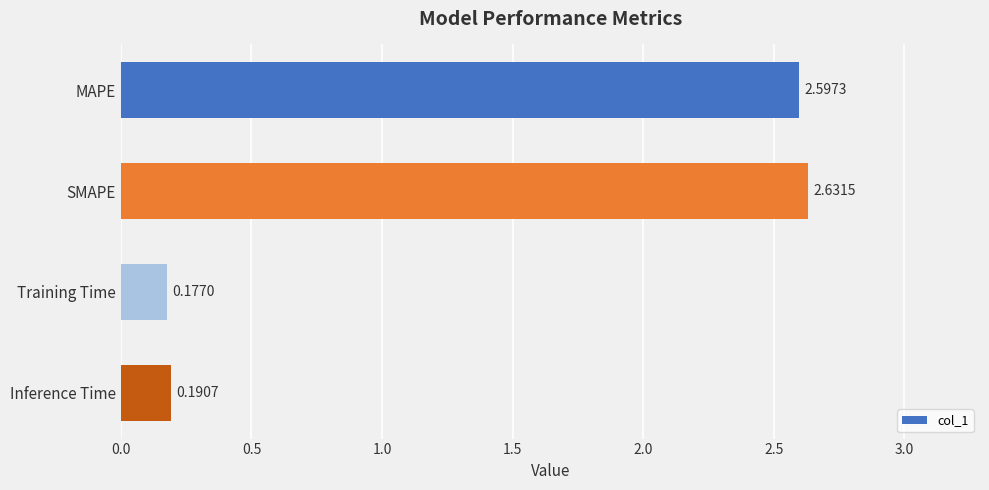

What is the sum of all values?

5.6